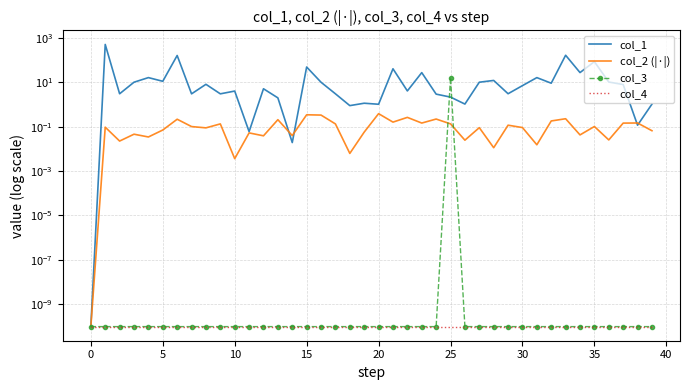

What is the greatest value displayed?

497.7